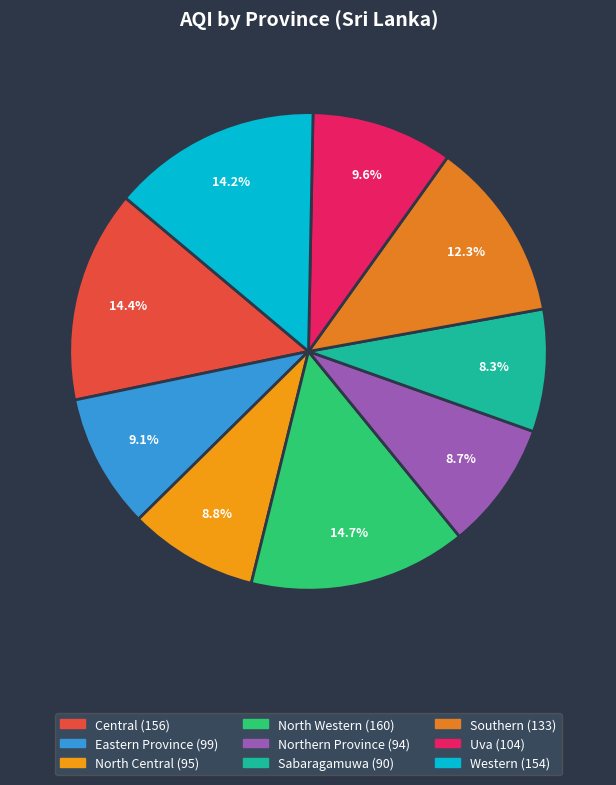

True or false: Sabaragamuwa accounts for 8% of the total.

True